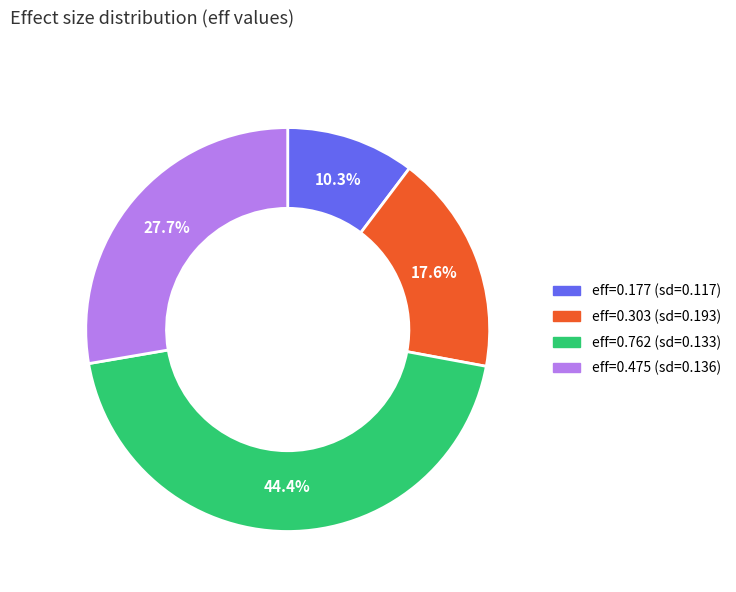

Does any single category account for the majority?

No